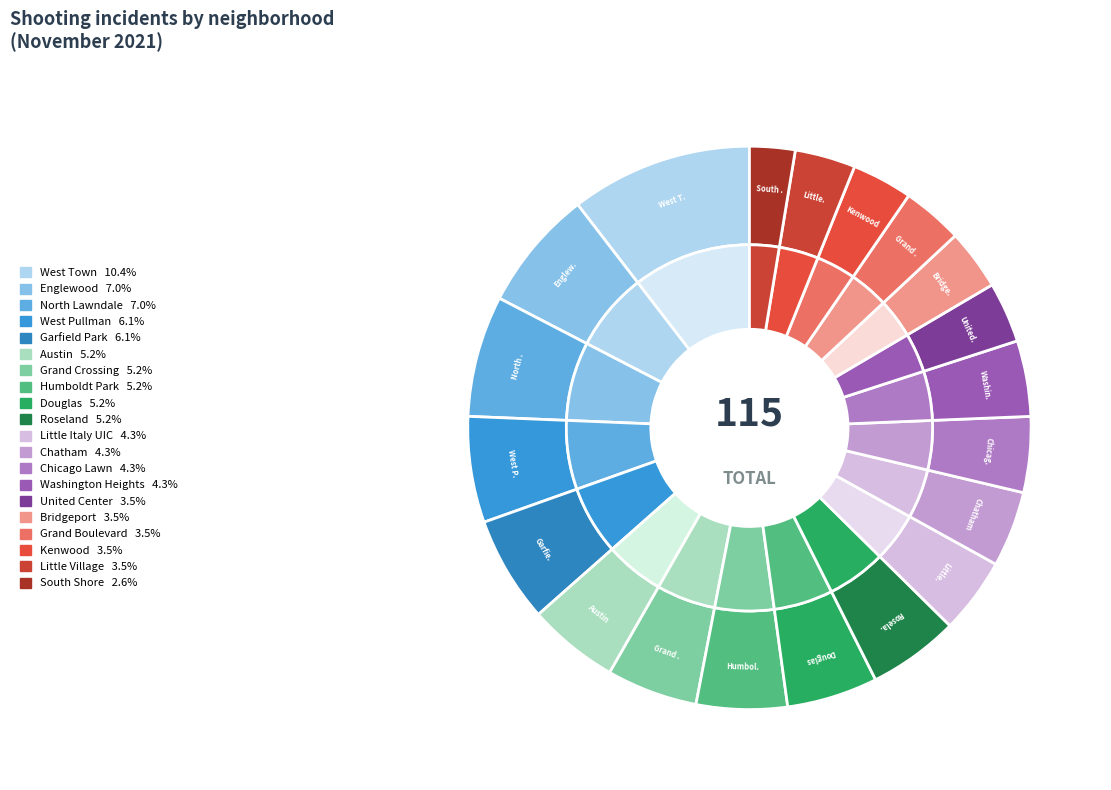

What is the largest slice in the pie chart?

West Town